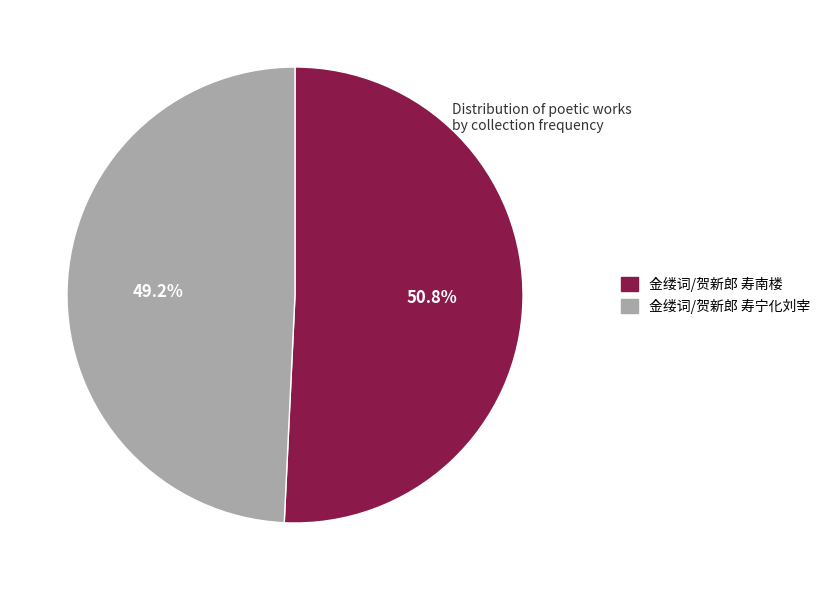

What percentage do 金缕词/贺新郎 寿宁化刘宰 and 金缕词/贺新郎 寿南楼 together represent?

100.0%